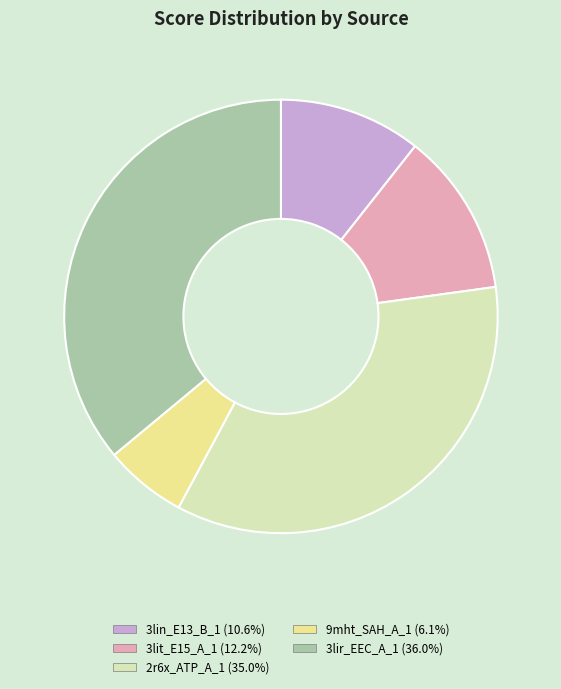

Which category has the smallest portion of the pie?

9mht_SAH_A_1